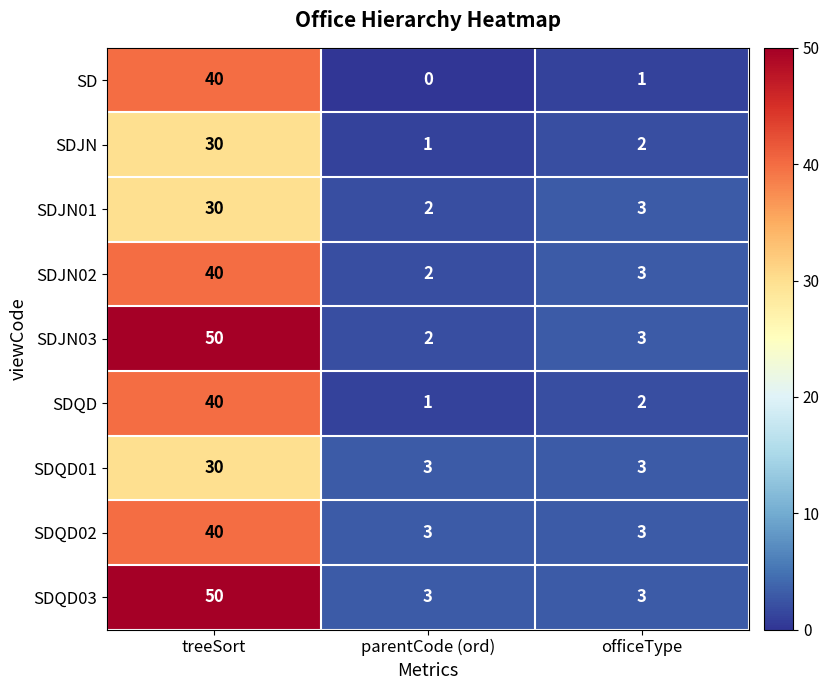

Which category has the lowest value across all series?

parentCode (ord)